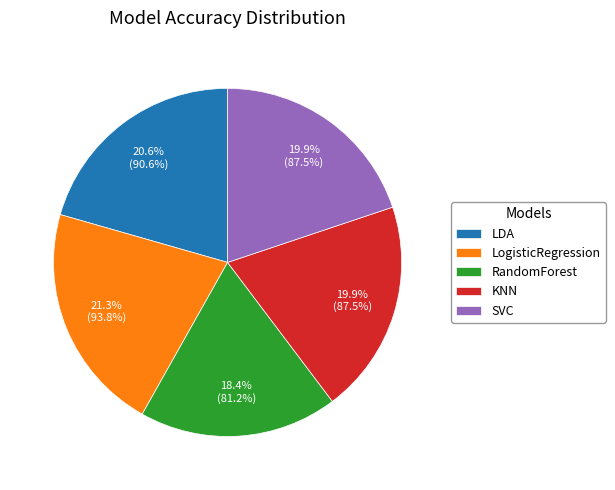

To the nearest percent, what is the difference between the largest and smallest slice percentages?

3%